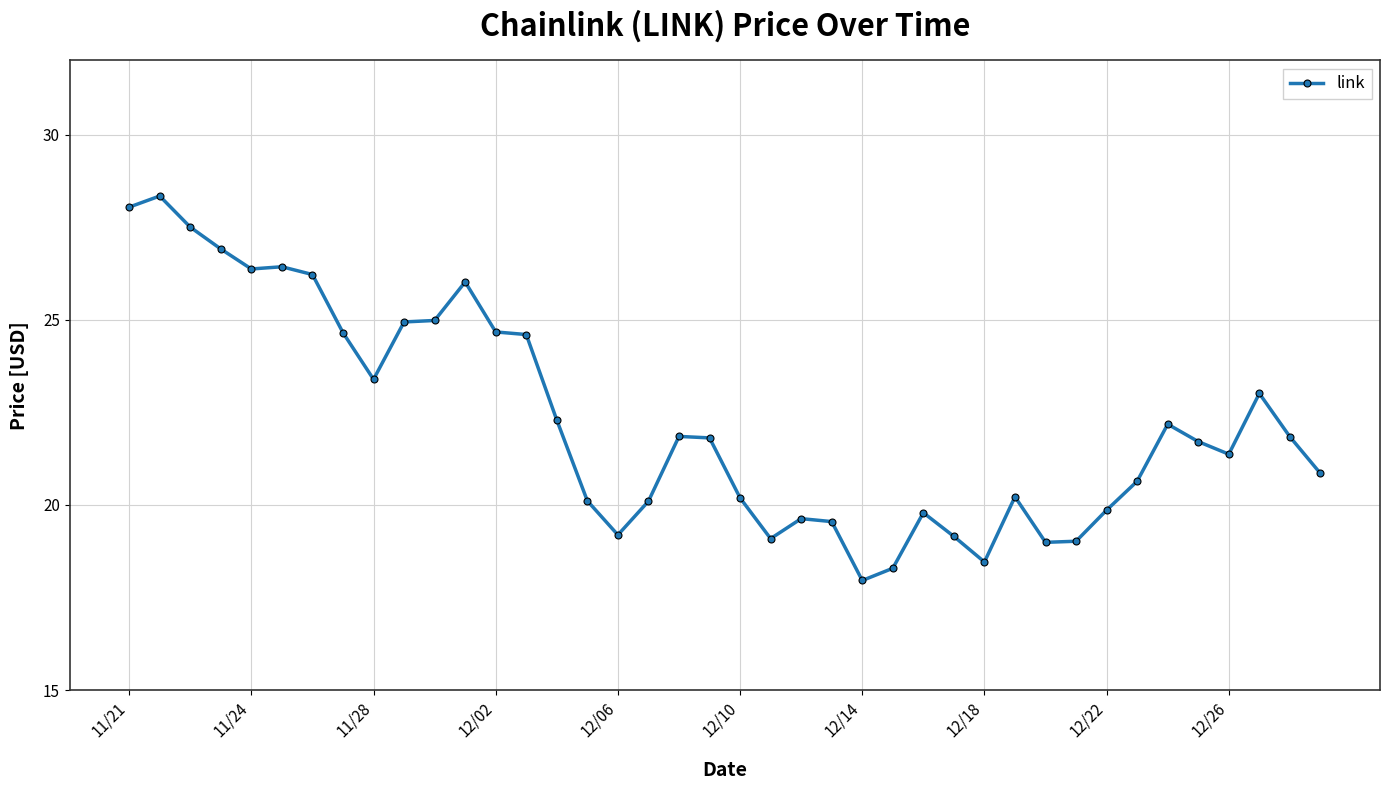

What is the greatest value displayed?

28.3